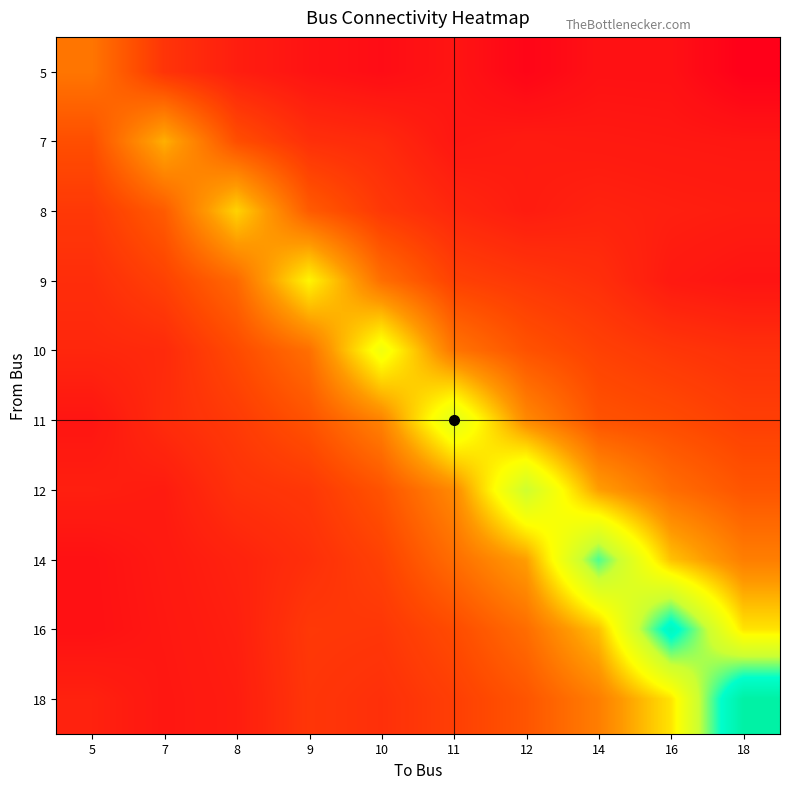

Count the number of categories in the chart.

10